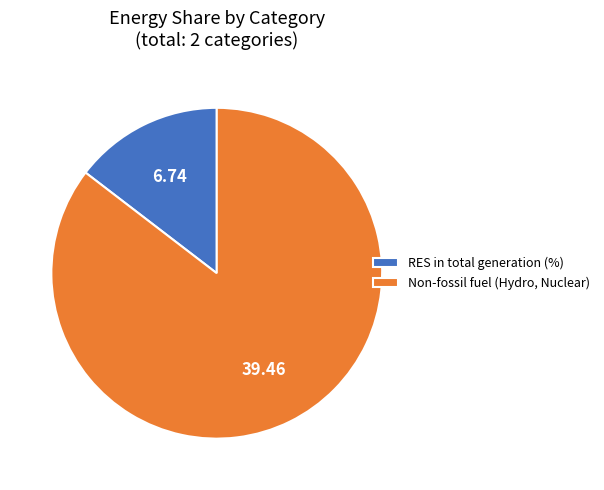

Which category has the biggest portion of the pie?

Non-fossil fuel (Hydro, Nuclear)